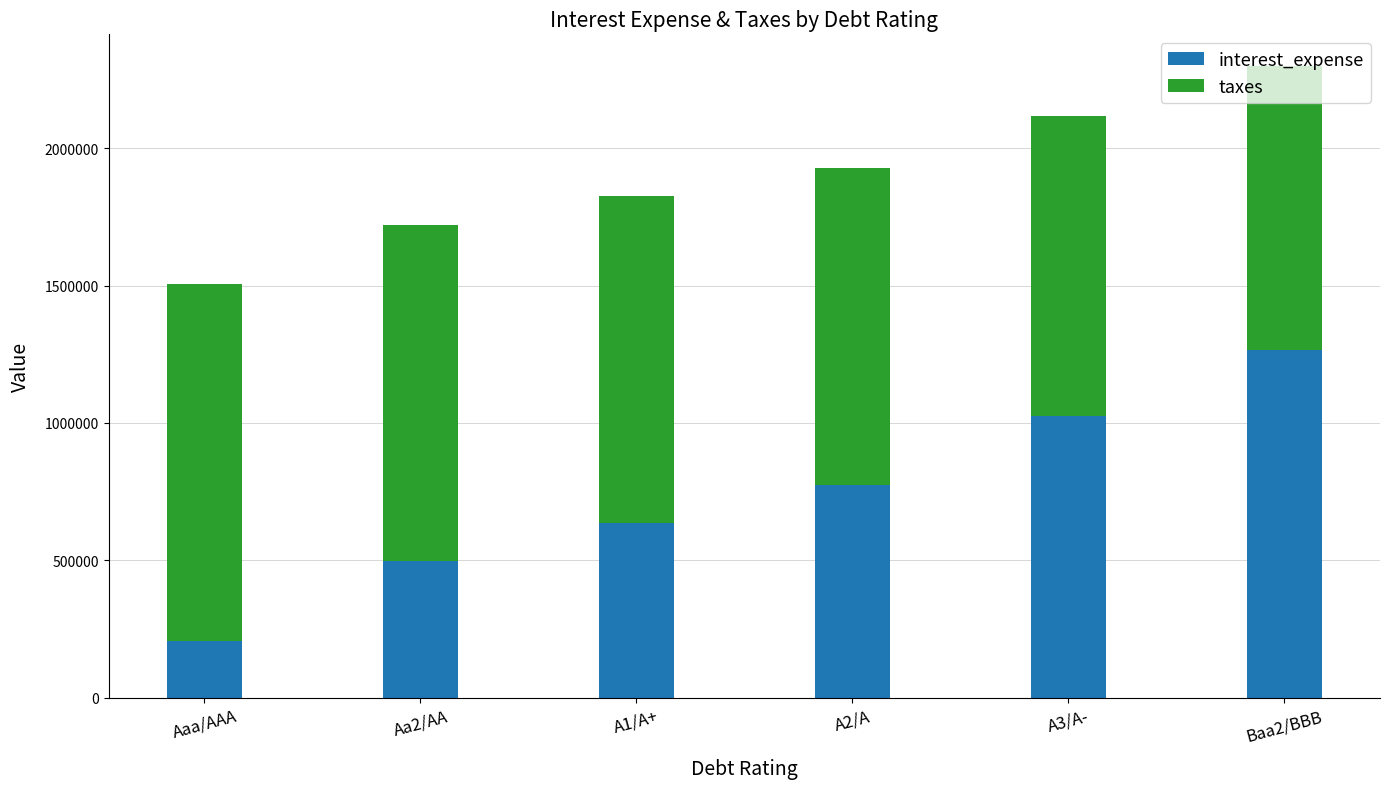

What is the total value across all series at Baa2/BBB?

2299388.3